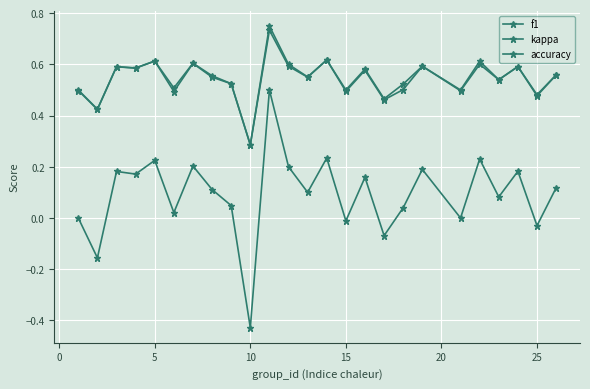

True or false: accuracy and kappa cross at least once.

False